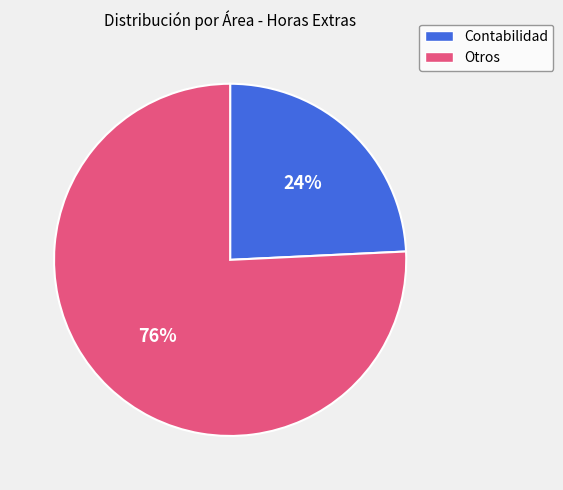

To the nearest percent, what is the difference between the largest and smallest slice percentages?

52%